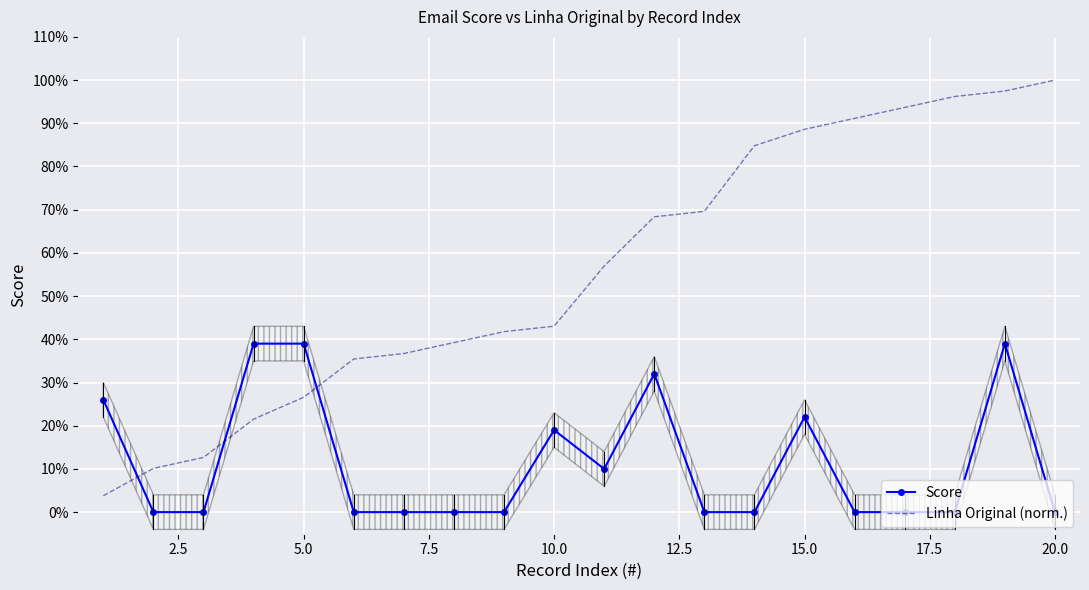

Reading left to right, what are all the values shown in this chart?

Score: 26.0	0.0	0.0	39.0	39.0	0.0	0.0	0.0	0.0	19.0	10.0	32.0	0.0	0.0	22.0	0.0	0.0	0.0	39.0	0.0
Linha Original (norm.): 3.8	10.1	12.7	21.5	26.6	35.4	36.7	39.2	41.8	43.0	57.0	68.4	69.6	84.8	88.6	91.1	93.7	96.2	97.5	100.0